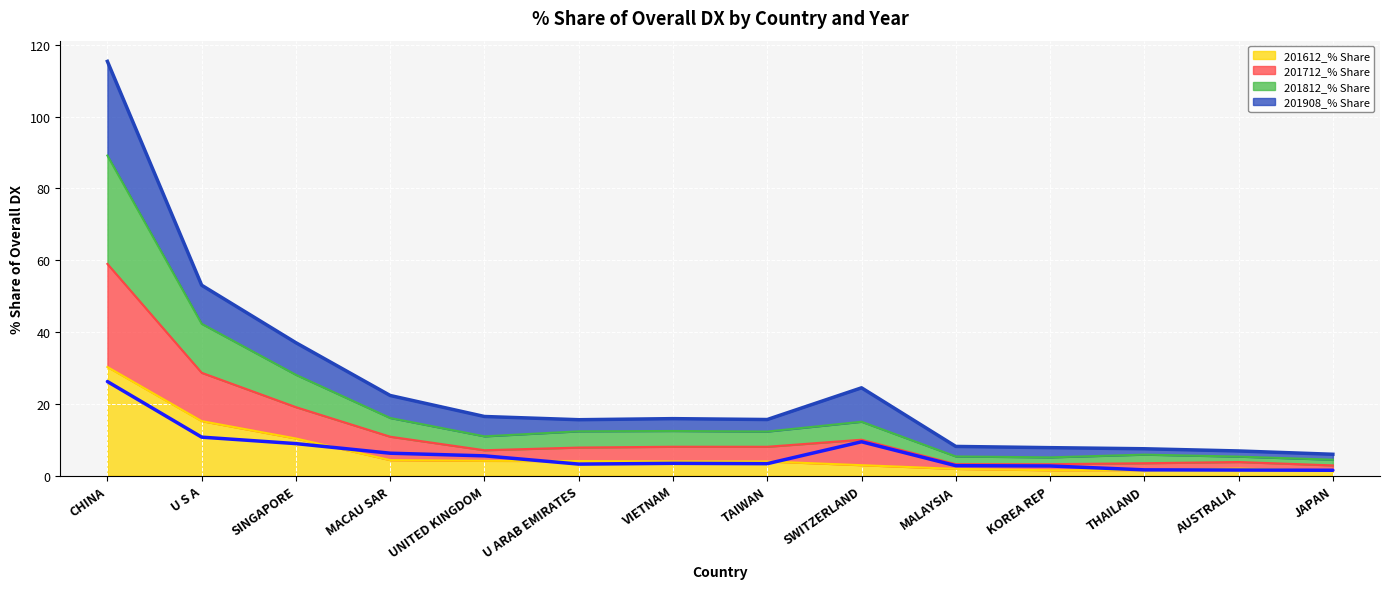

Read the value at SINGAPORE.

8.9